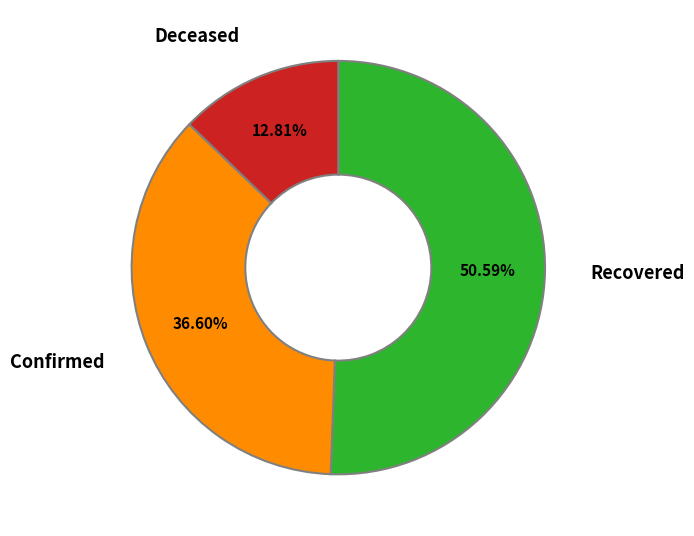

To the nearest percent, what is the average slice percentage?

33%